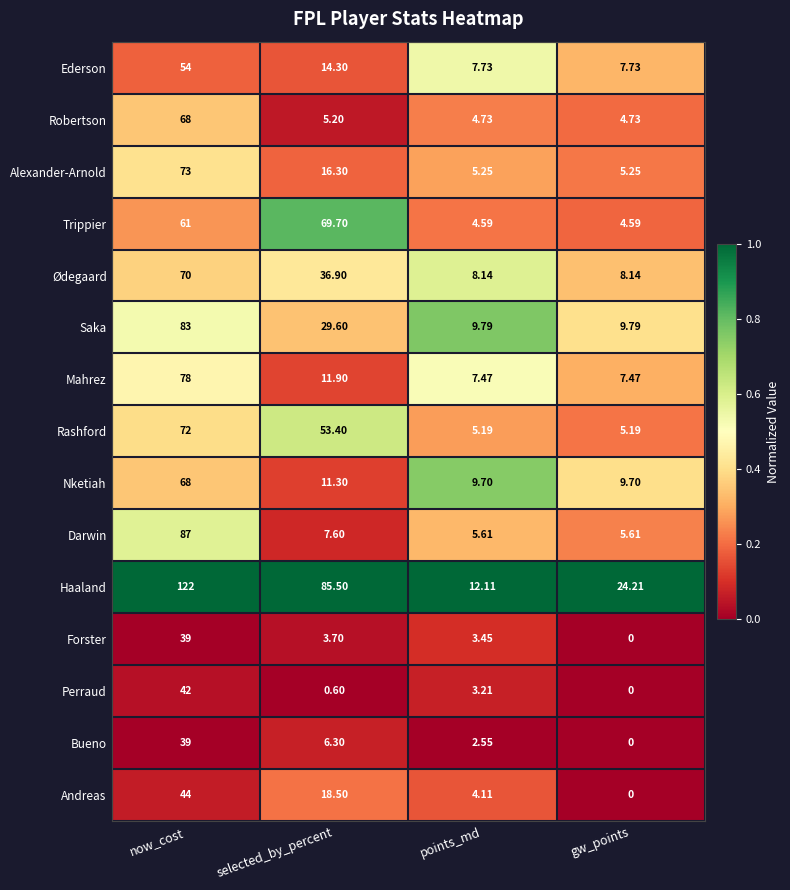

Which series has the largest total across all categories?

Haaland